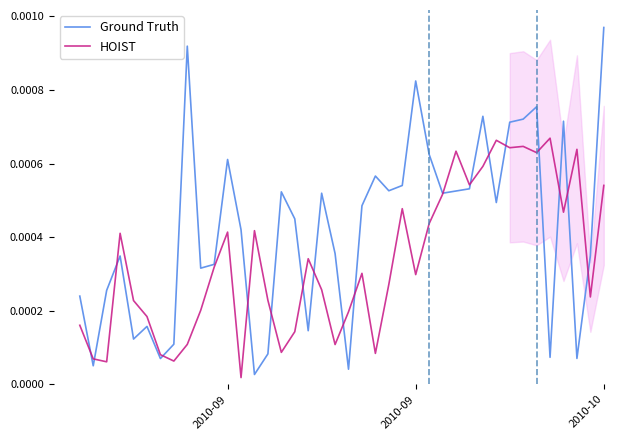

True or false: Ground Truth and HOIST cross at least once.

True